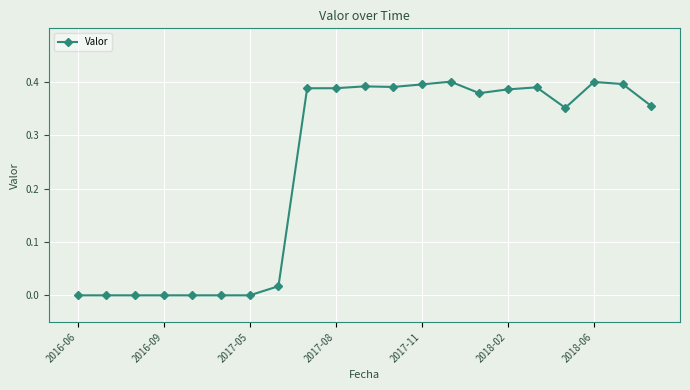

Is this an area chart (filled region under the line)?

No